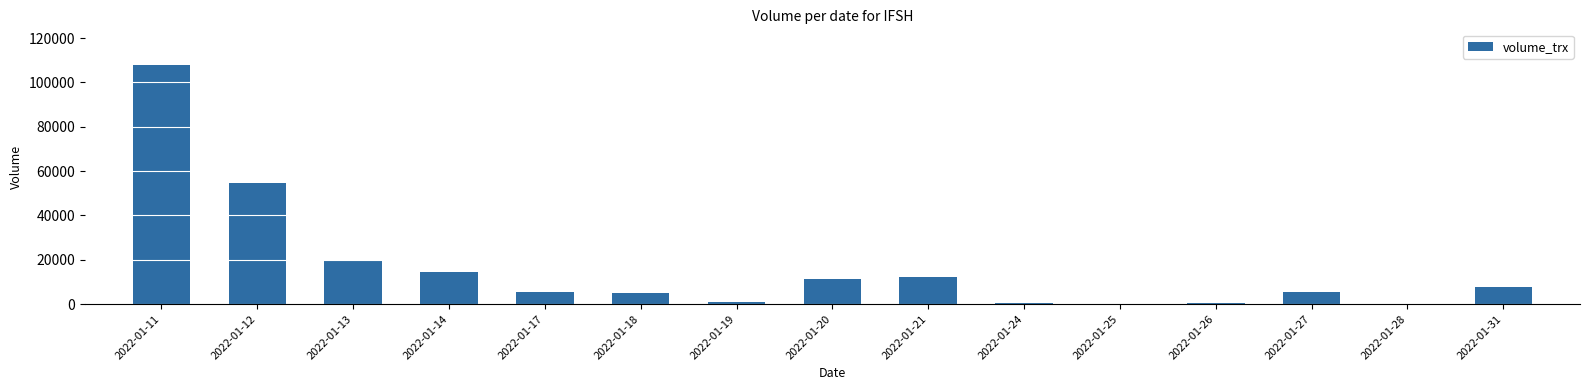

What is the change in value from 2022-01-18 to 2022-01-27?

+500